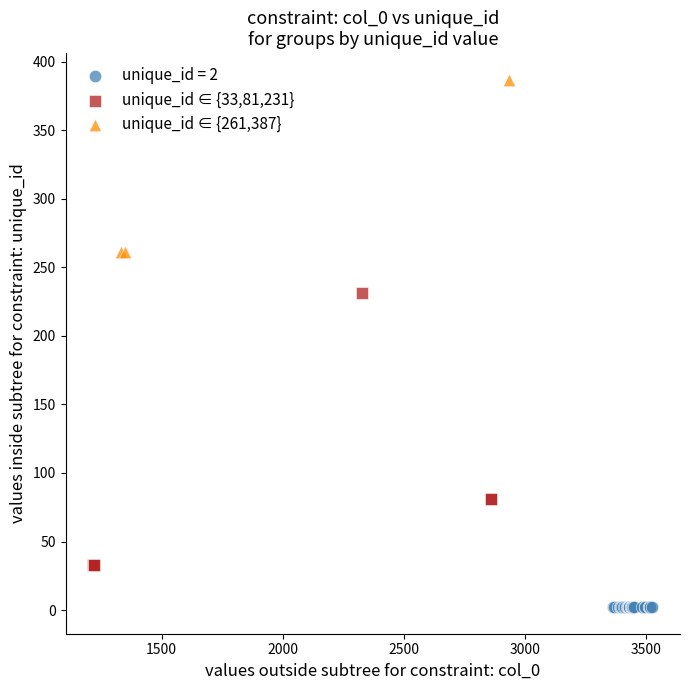

Which series reaches the minimum Y coordinate?

unique_id = 2